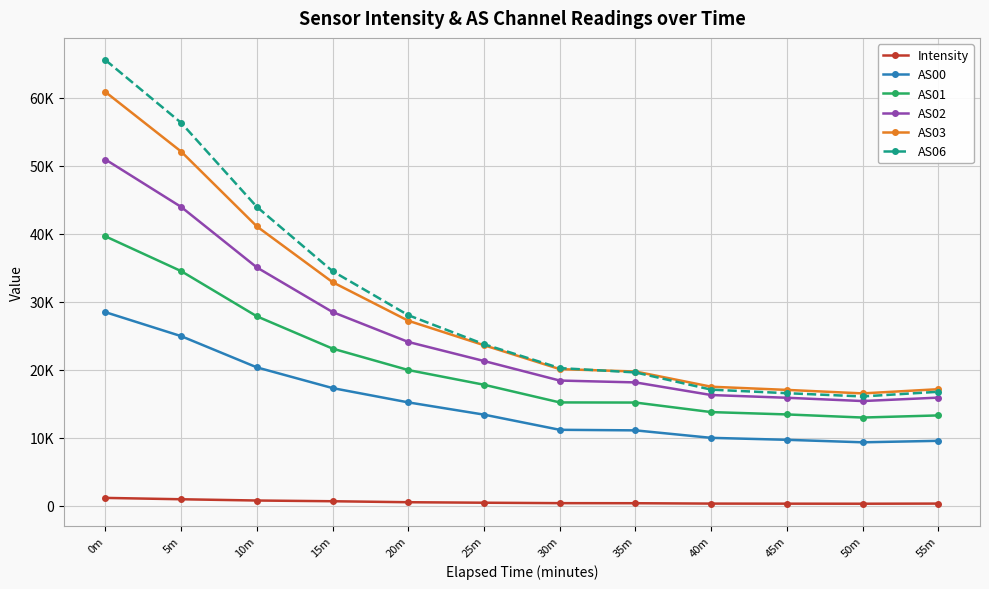

The AS00 series shows 3155.8 at 45m. True or false?

False